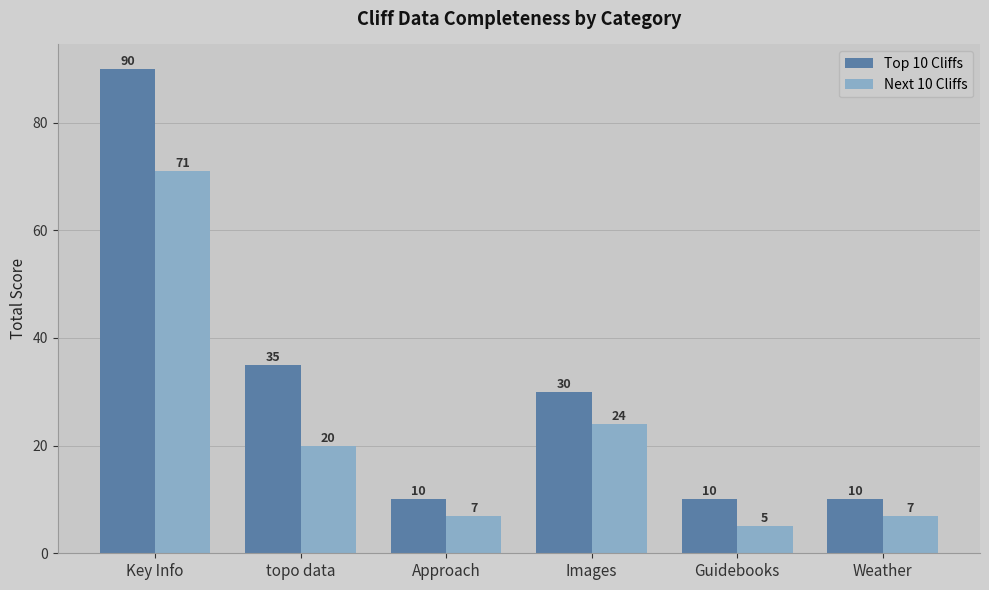

What is the difference between the highest and lowest values at Guidebooks?

5